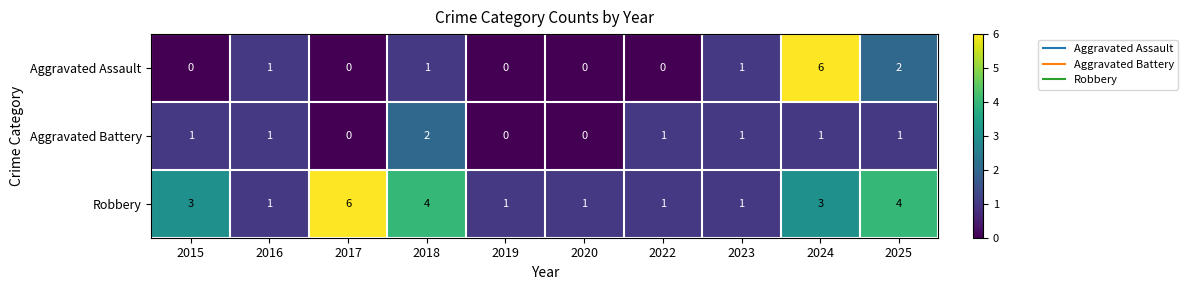

What is the spread (max minus min) of values at 2025?

3